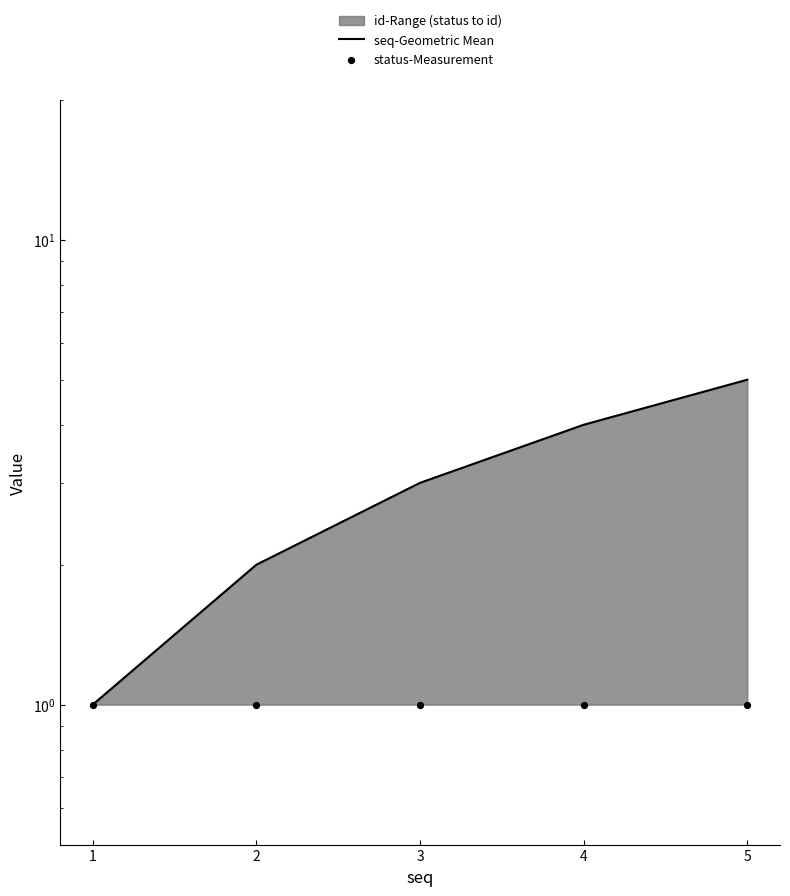

Which series contains the lowest Y value?

seq-Geometric Mean